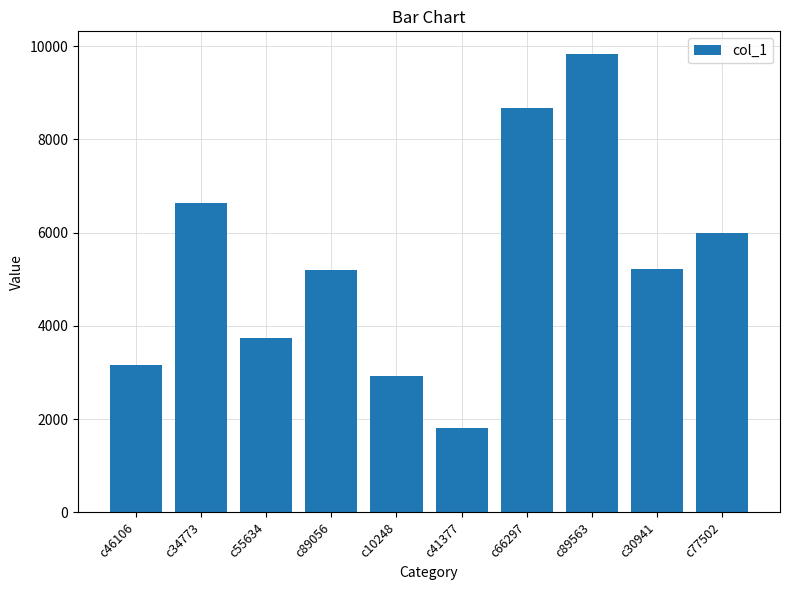

The chart shows a value of 13297 at c89563. True or false?

False